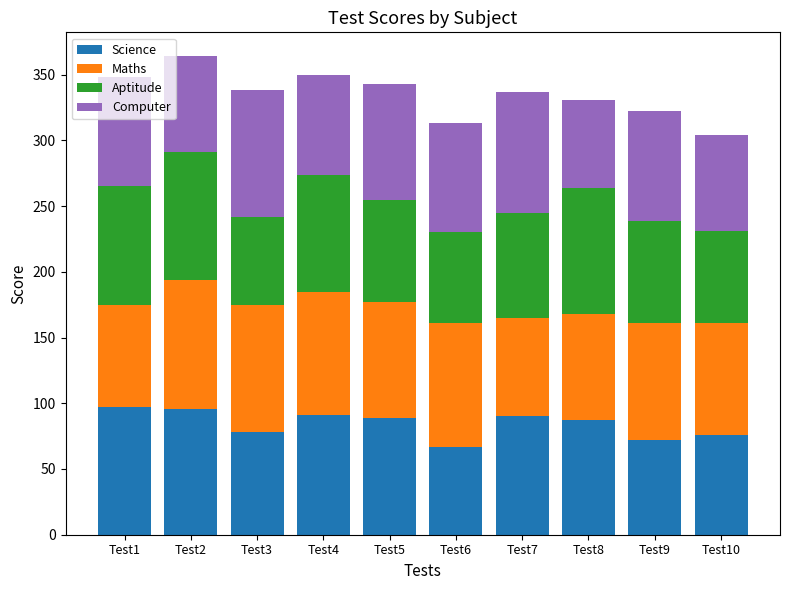

At which label is Science closest to 82?

Test3